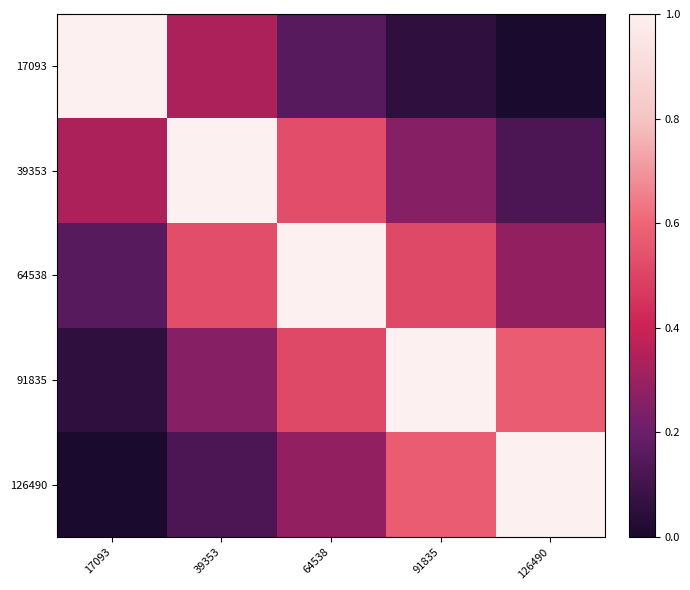

List the labels in order of 126490 value, largest first.

126490, 91835, 64538, 39353, 17093